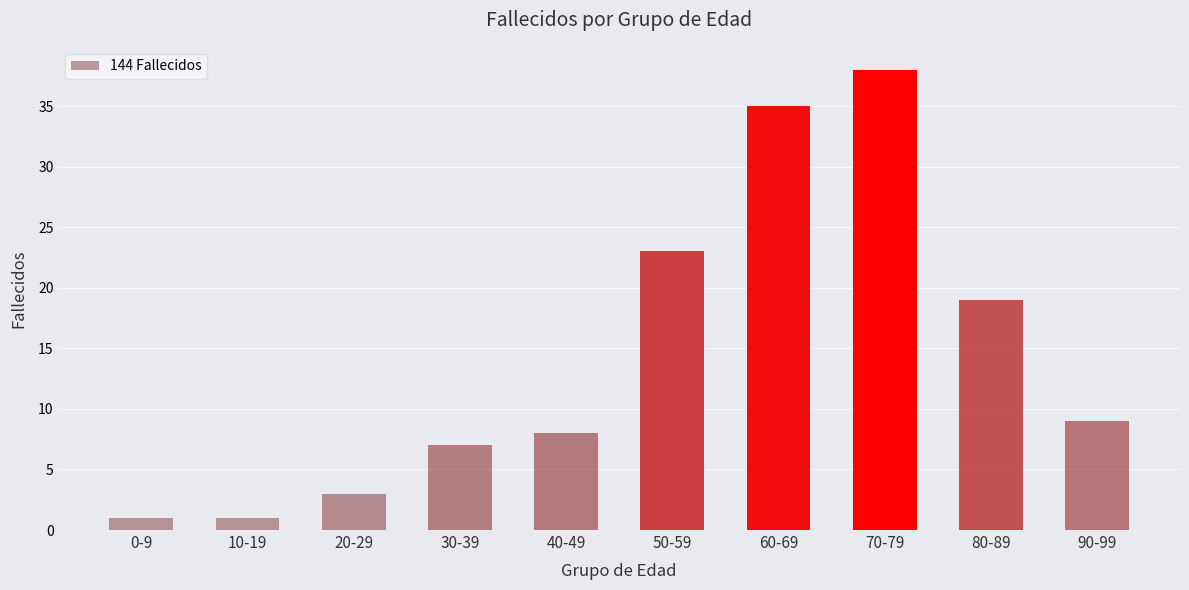

What is the maximum value shown in the chart?

38